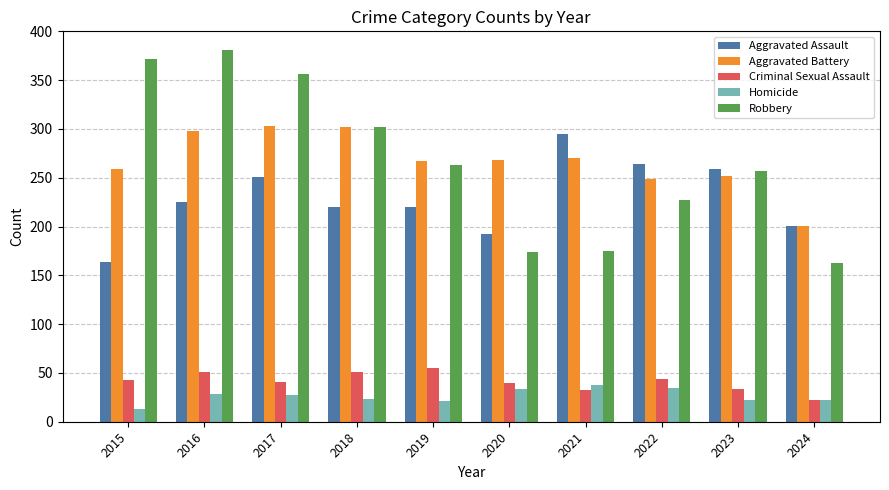

What is the approximate value of Robbery at 2015, to the nearest 5?

370